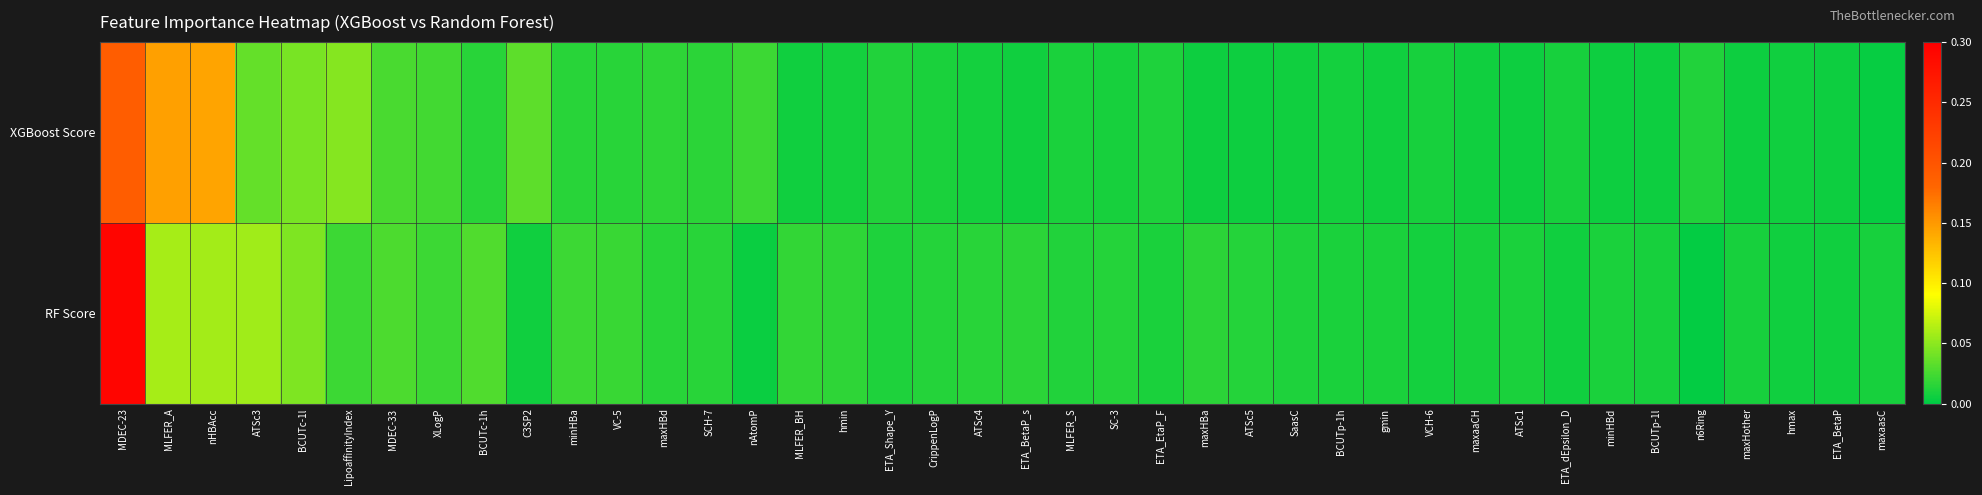

List the series in order of their peak value, highest first.

RF Score, XGBoost Score